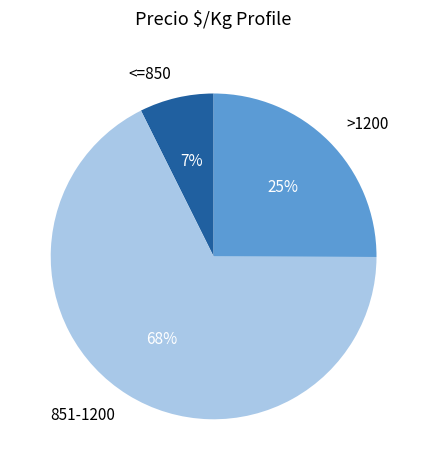

Combined, do 851-1200 and <=850 account for over 50%?

Yes